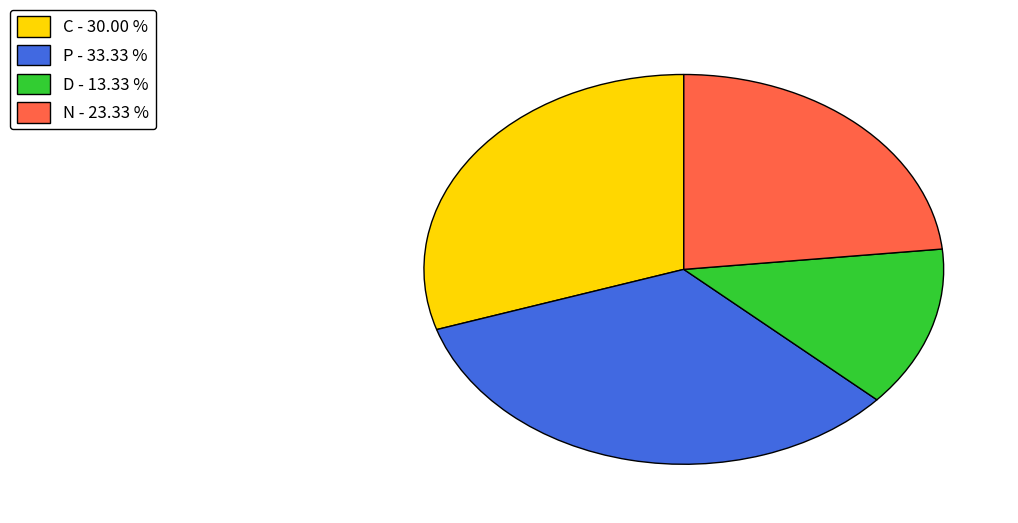

Rank the categories by value from lowest to highest.

D, N, C, P